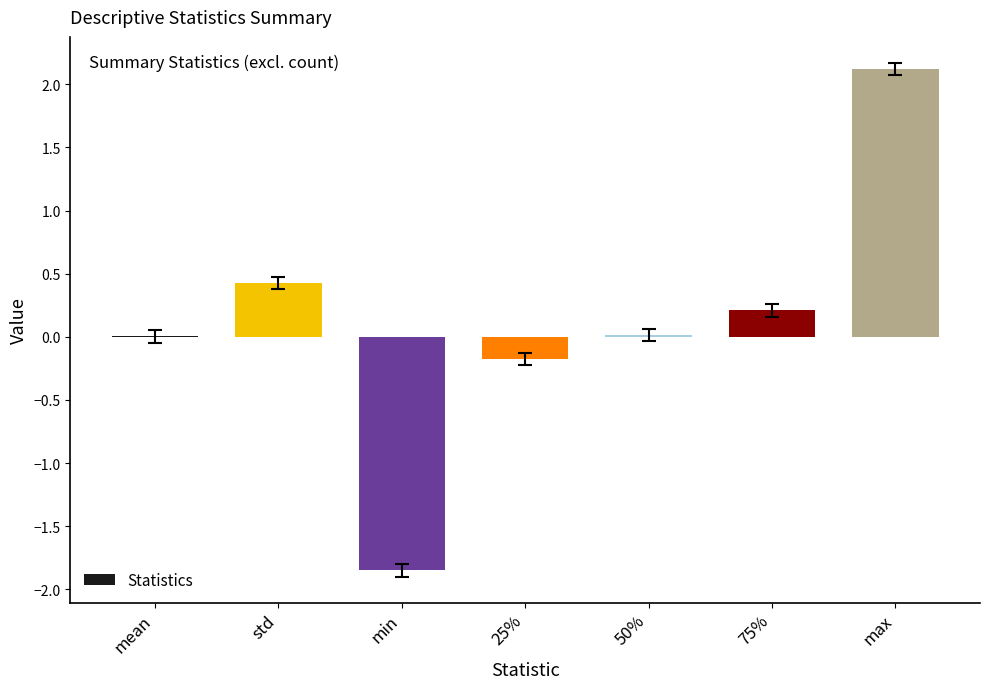

What value does the data have at max?

2.1